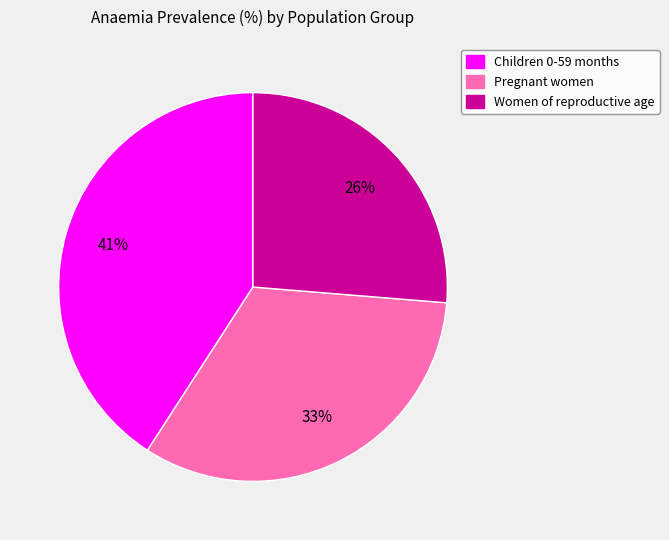

How many slices are in this pie chart?

3